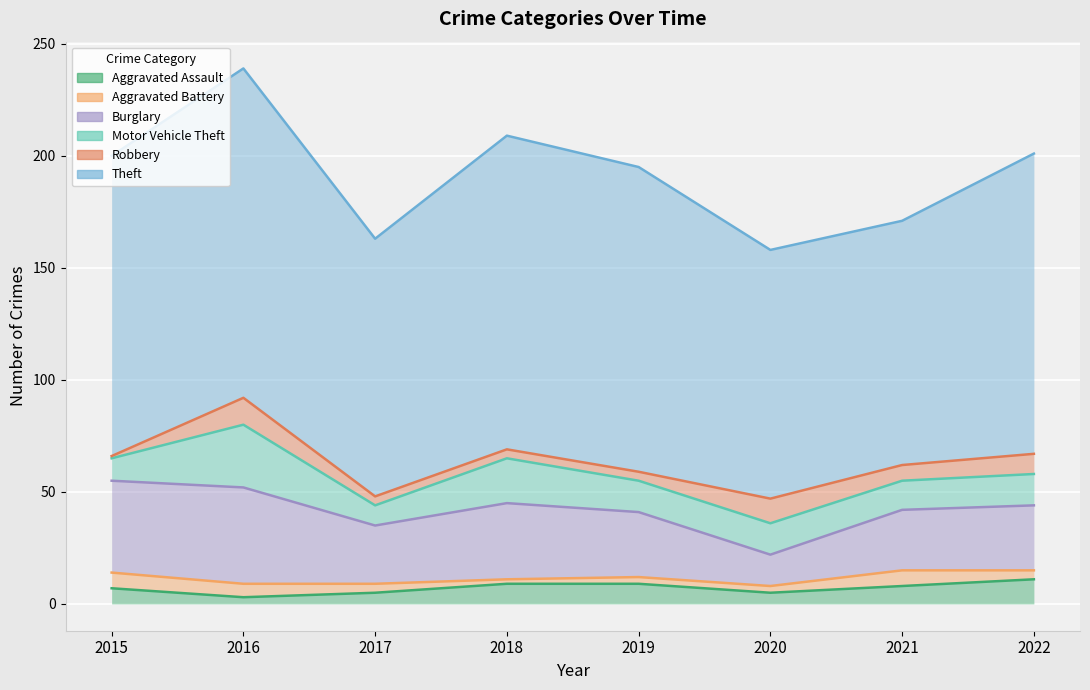

Between 2020 and 2022, which is larger?

2022